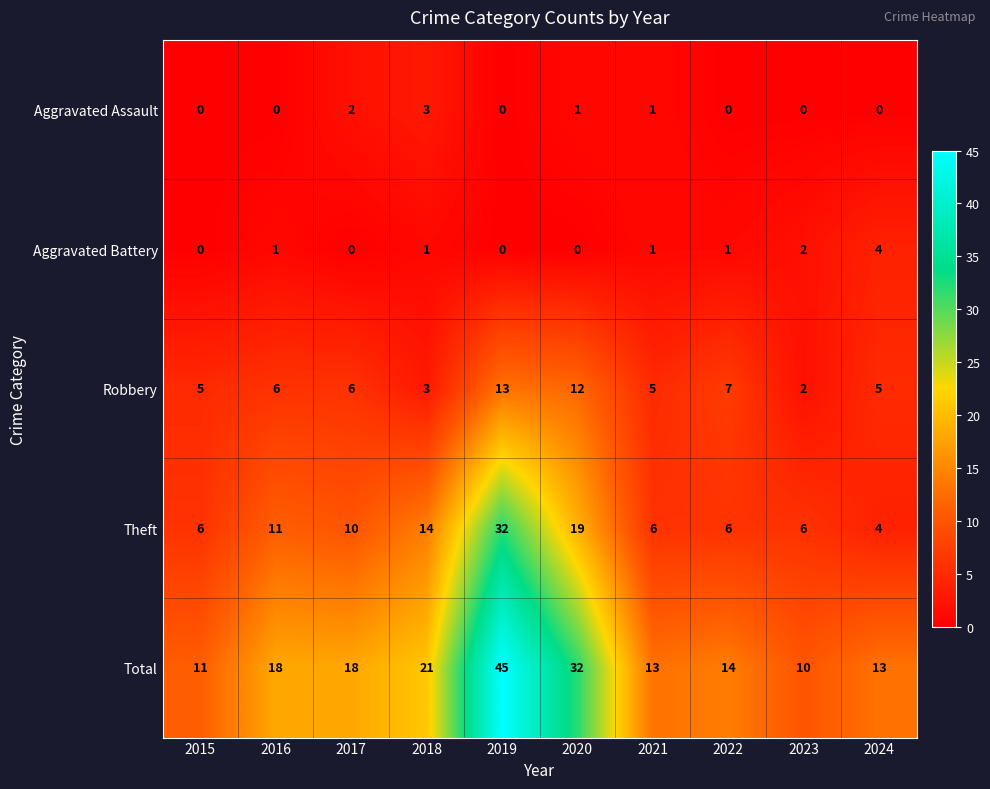

Rank the series by their maximum value, from lowest to highest.

Aggravated Assault, Aggravated Battery, Robbery, Theft, Total